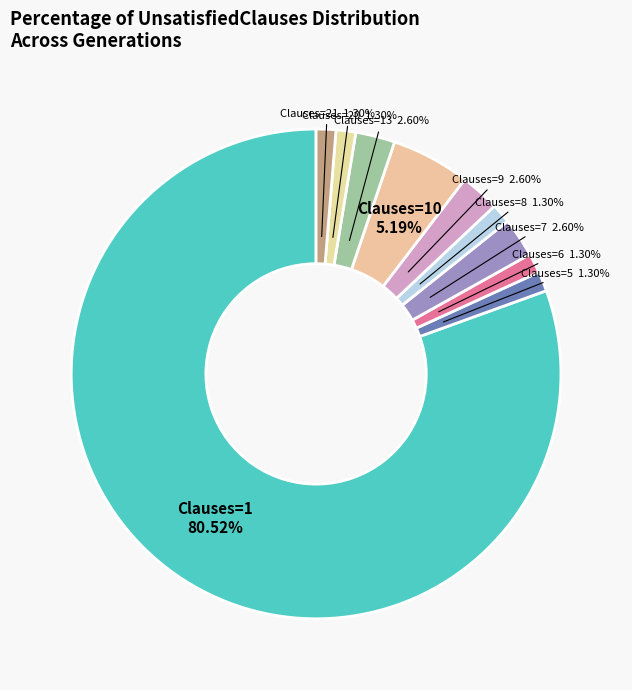

Does Clauses=21 represent more than half of the total?

No